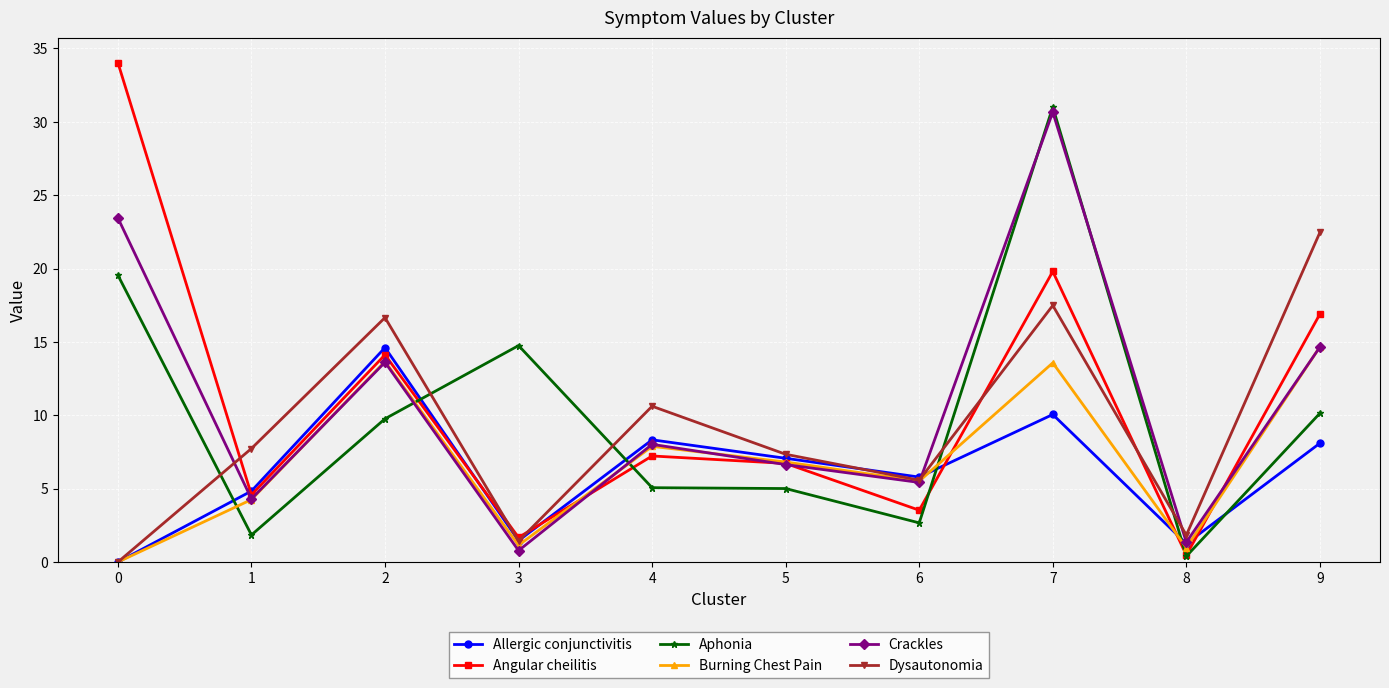

What is the maximum value for Crackles?

30.7